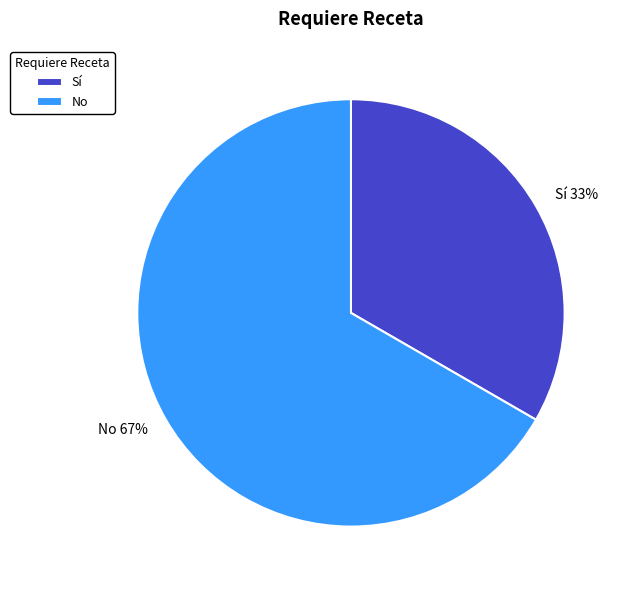

Combined, do No and Sí account for over 50%?

Yes